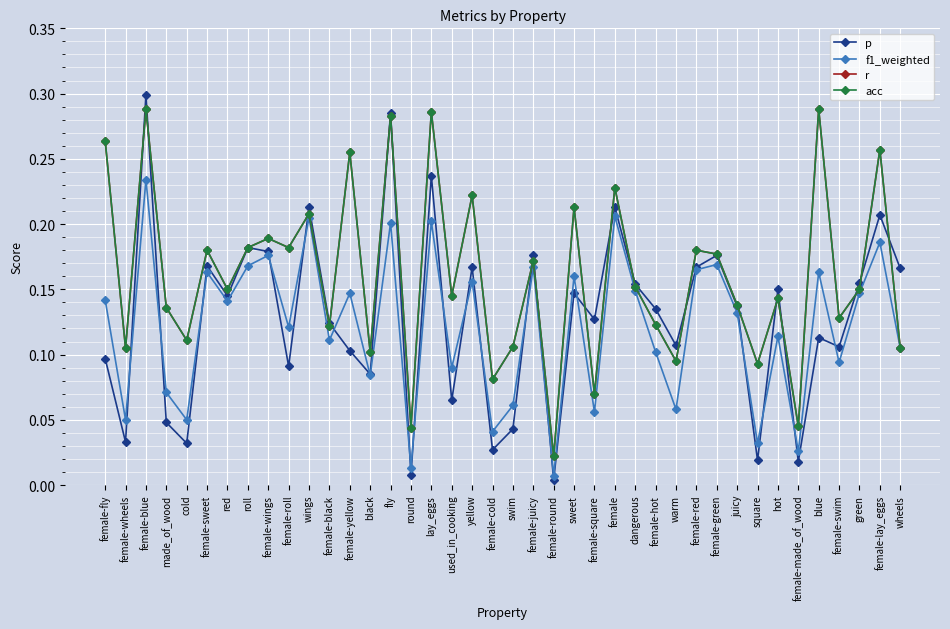

True or false: r and f1_weighted cross at least once.

False